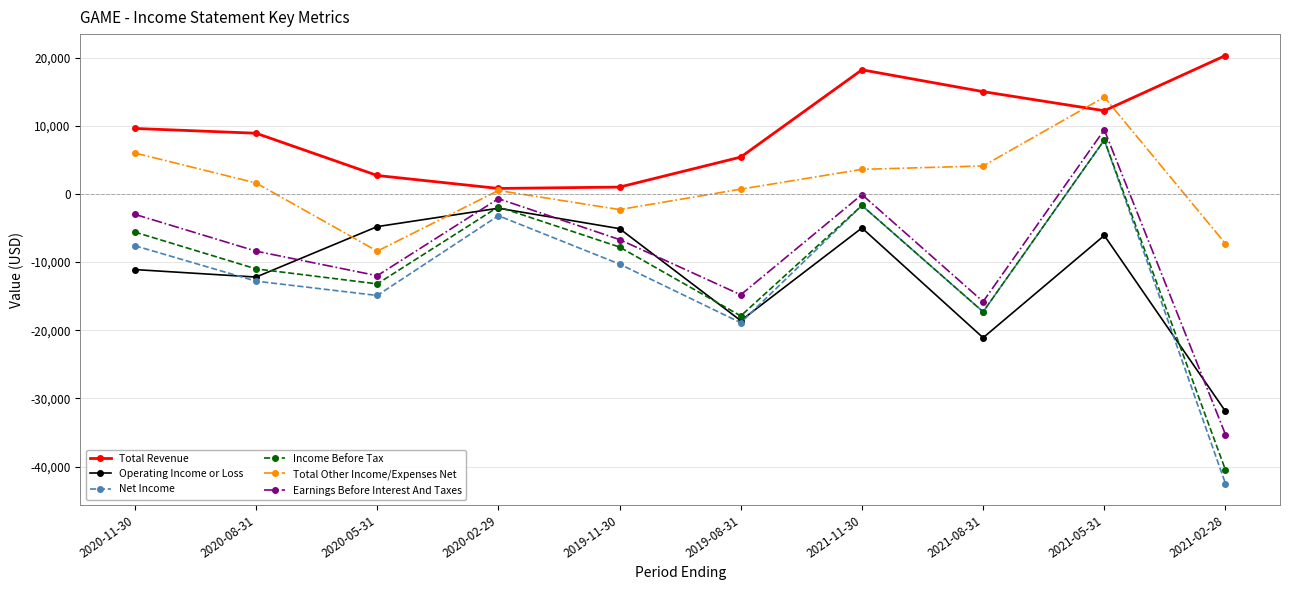

At which label does Total Other Income/Expenses Net reach its minimum?

2020-05-31